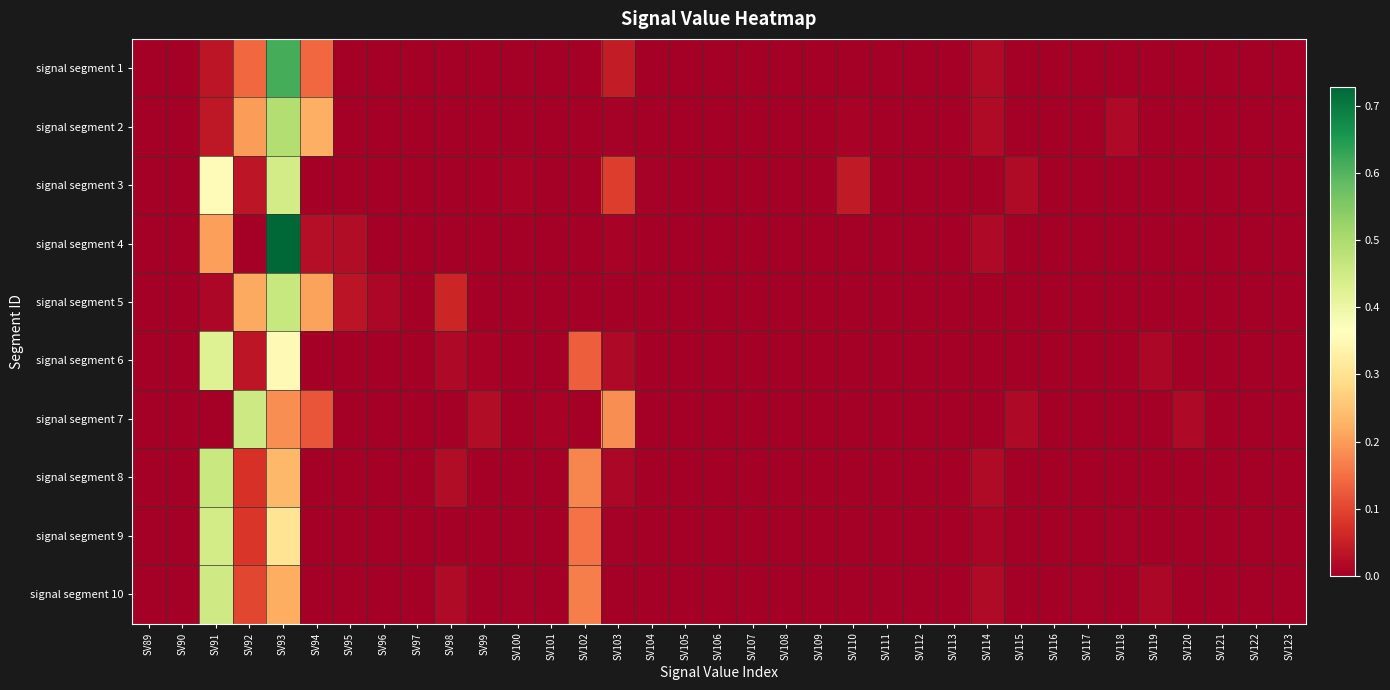

What is the greatest value displayed?

0.7